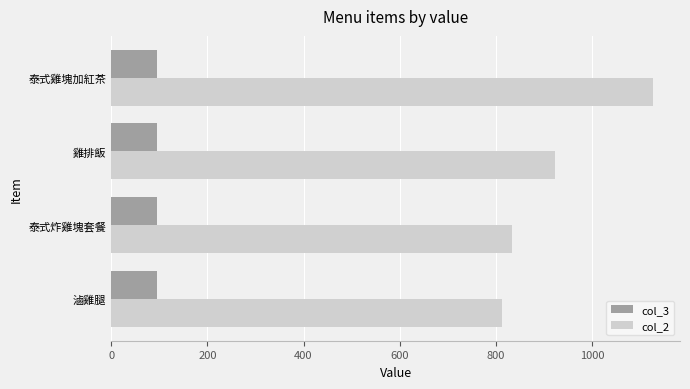

At which label is col_2 closest to 969?

雞排飯